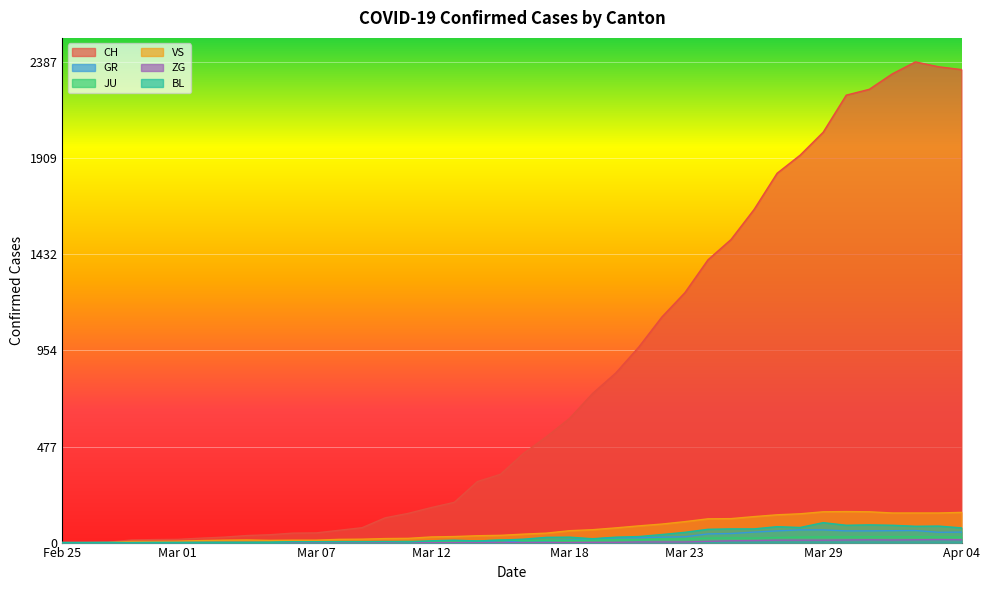

What is the label of the 8th point from the left?

2020-03-03